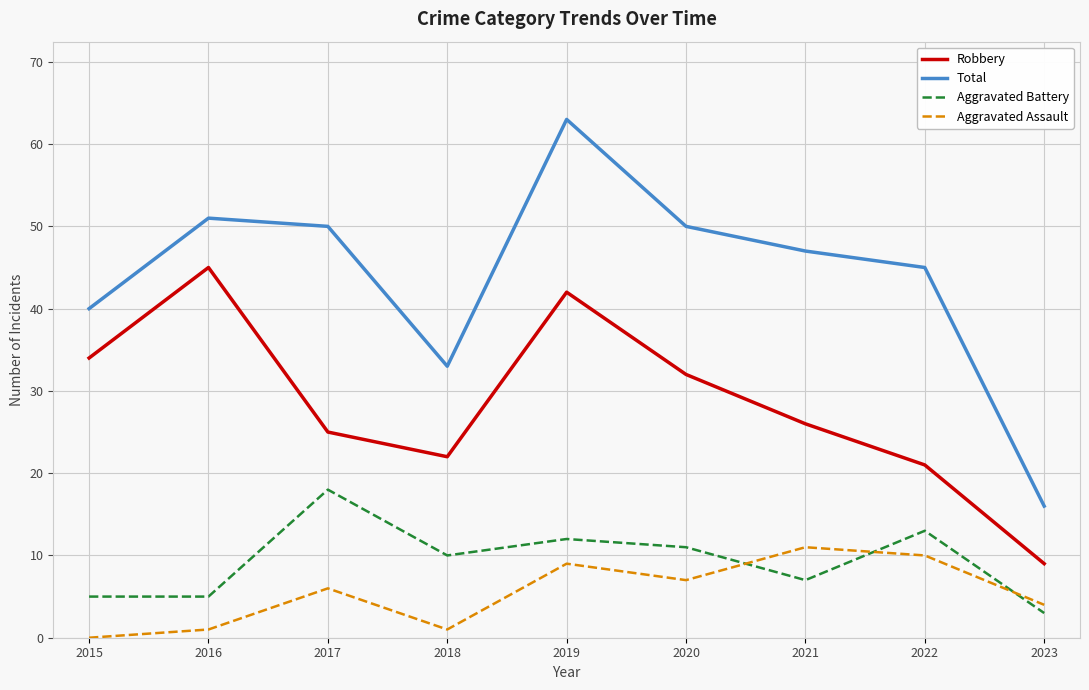

The value of Aggravated Assault at 2023 is 4. True or false?

True